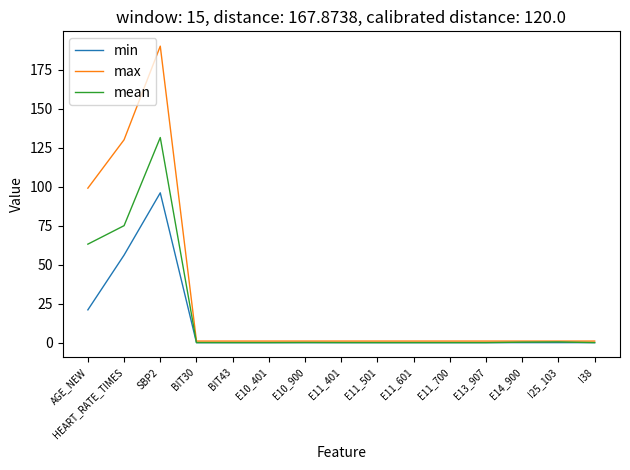

Is it true that mean equals 0.3 at E14_900?

True